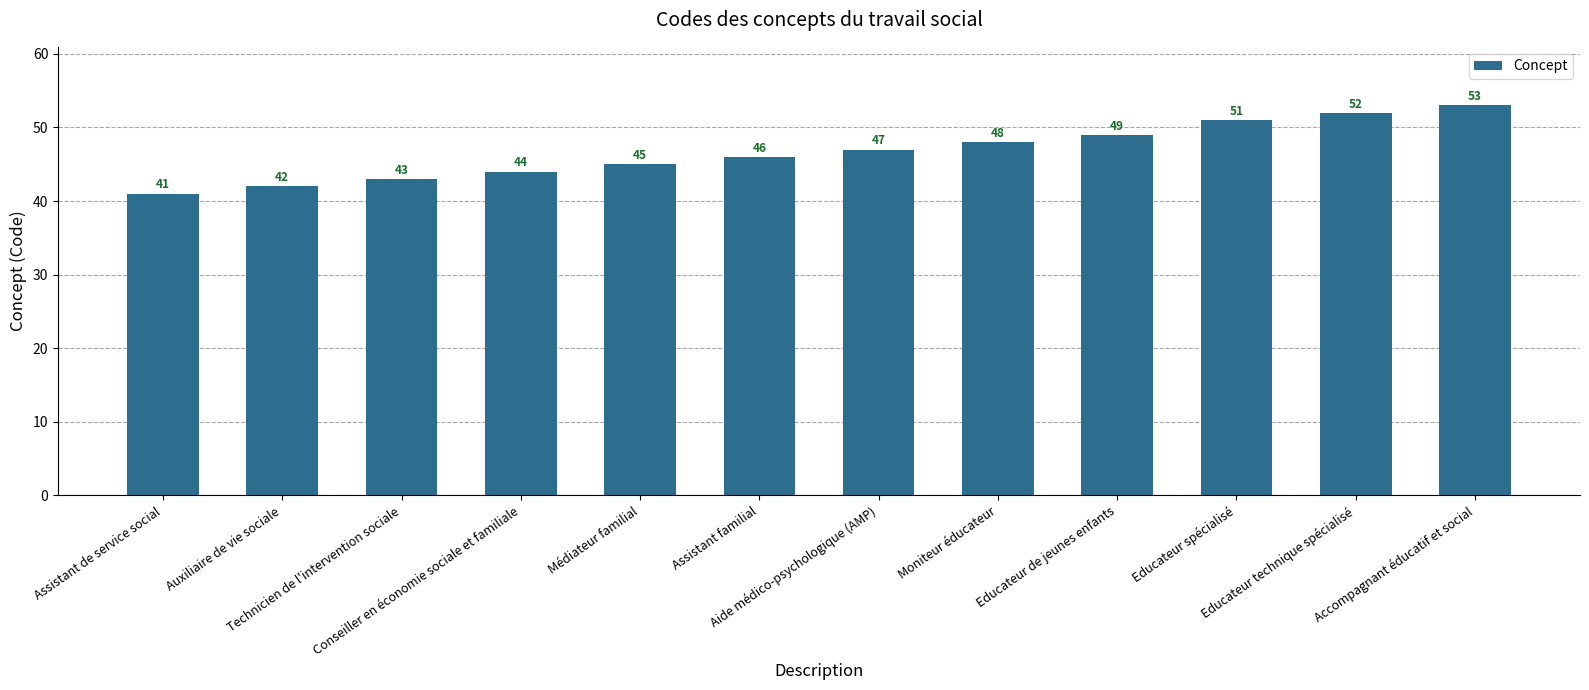

Are the bars grouped side by side (vs. stacked)?

No